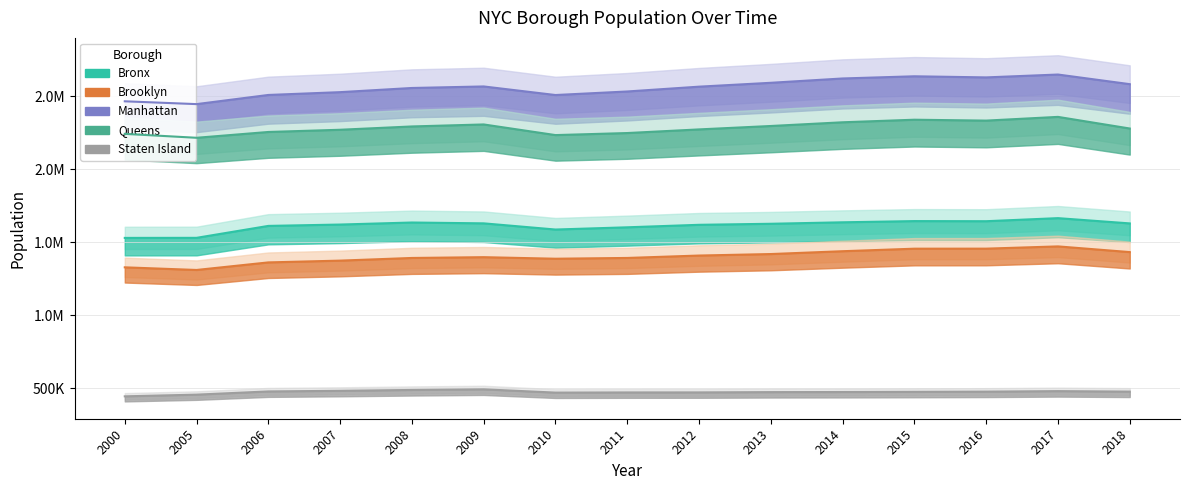

List the series in order of their peak value, highest first.

Manhattan, Queens, Bronx, Brooklyn, Staten Island